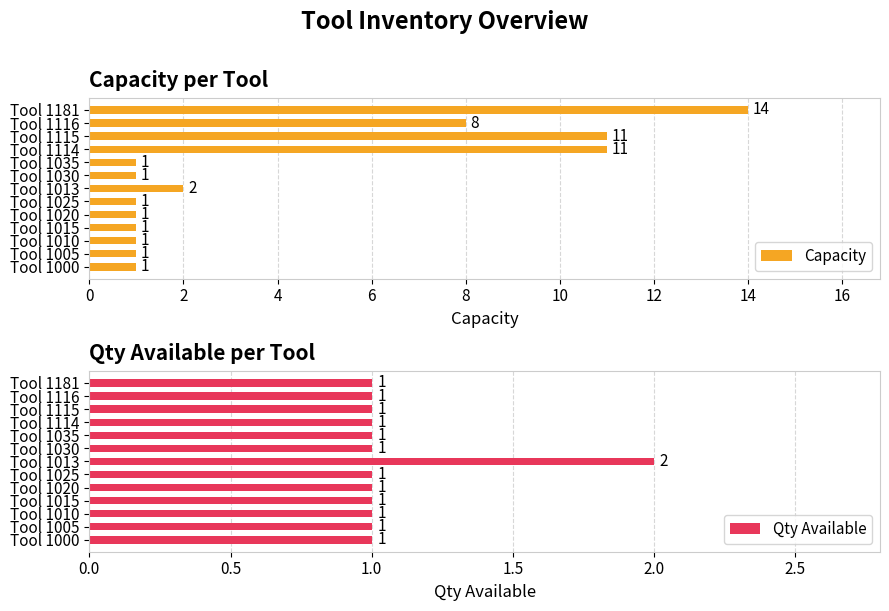

What is the sum of all Capacity values?

54